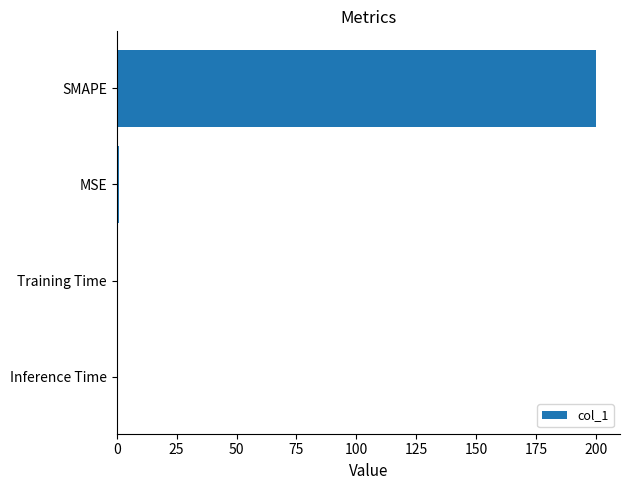

How many categories are shown in the chart?

4